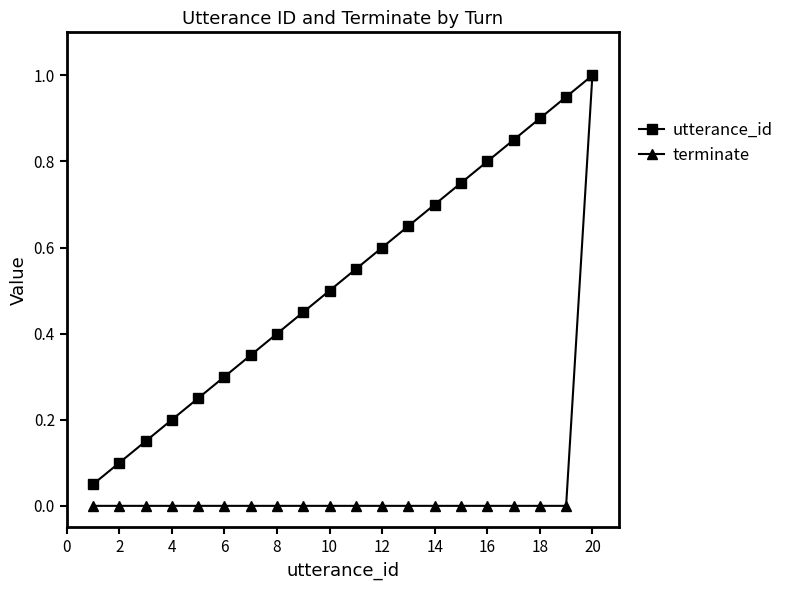

List the series in order of their overall mean, lowest first.

terminate, utterance_id